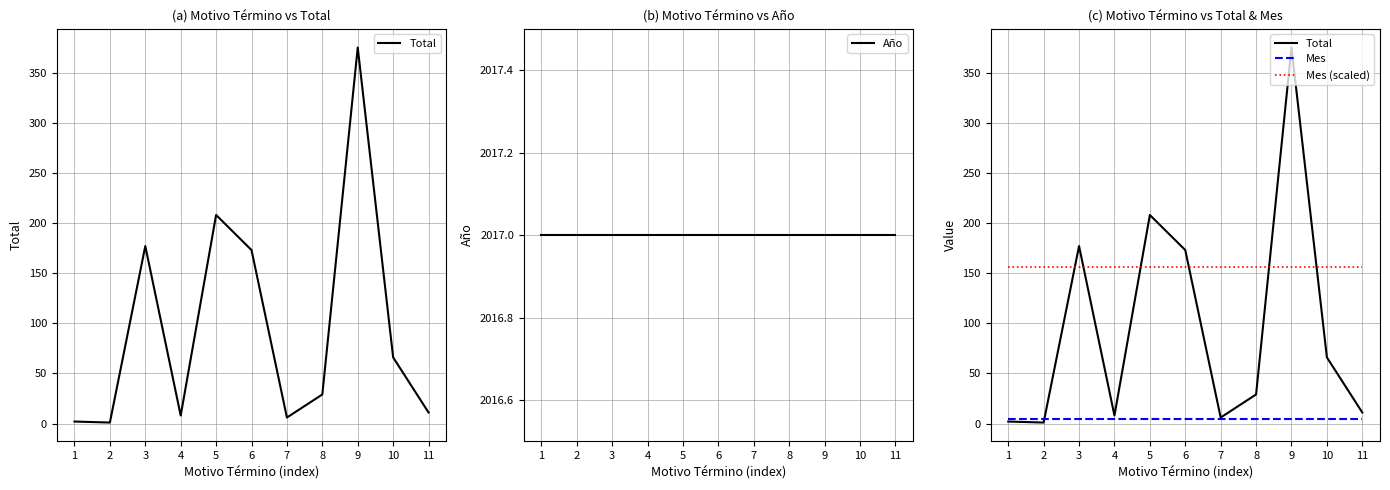

True or false: Año and Mes intersect in this chart.

False